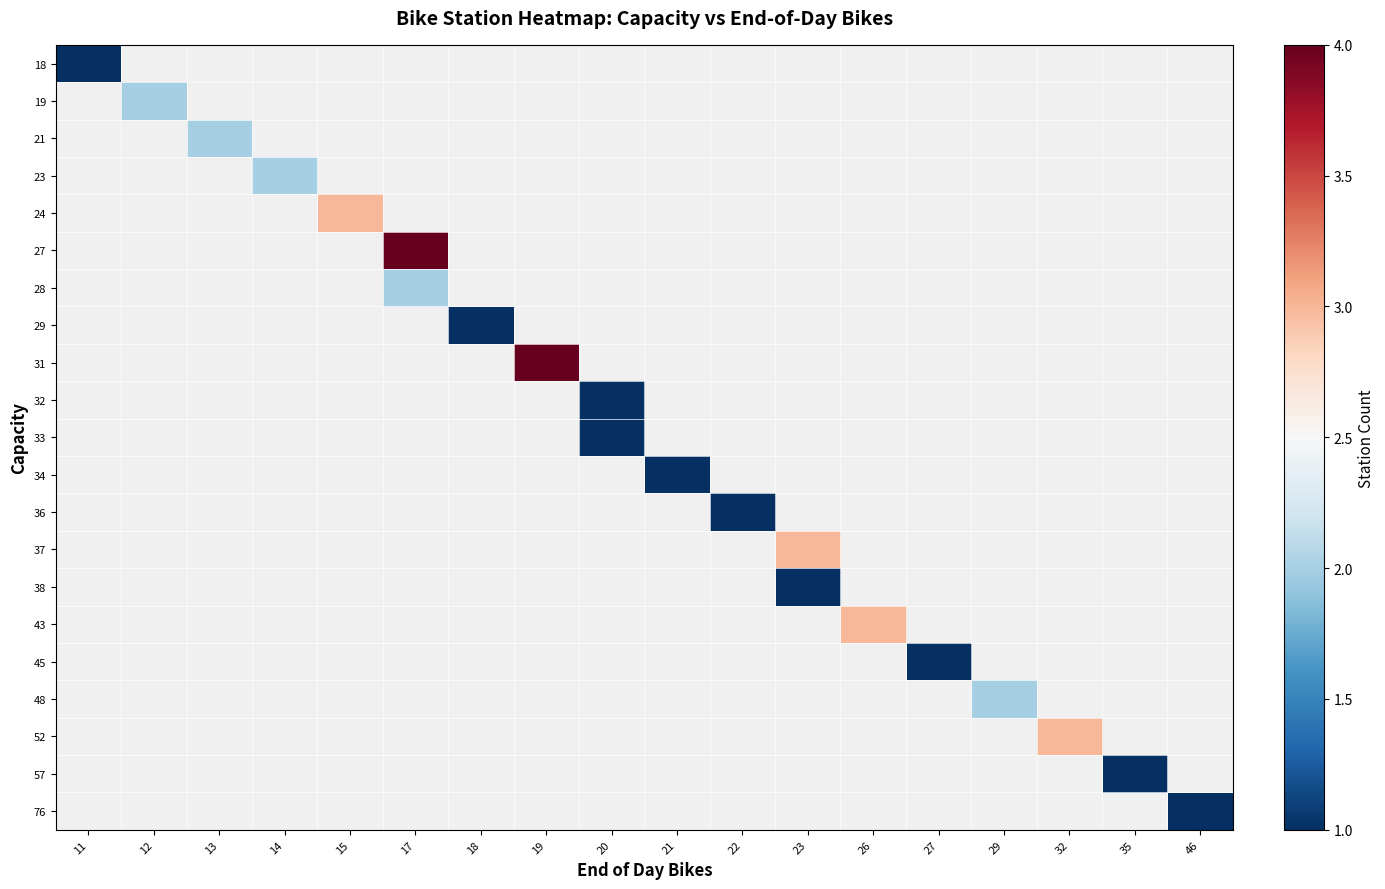

How many positive values does the 28 series have?

1